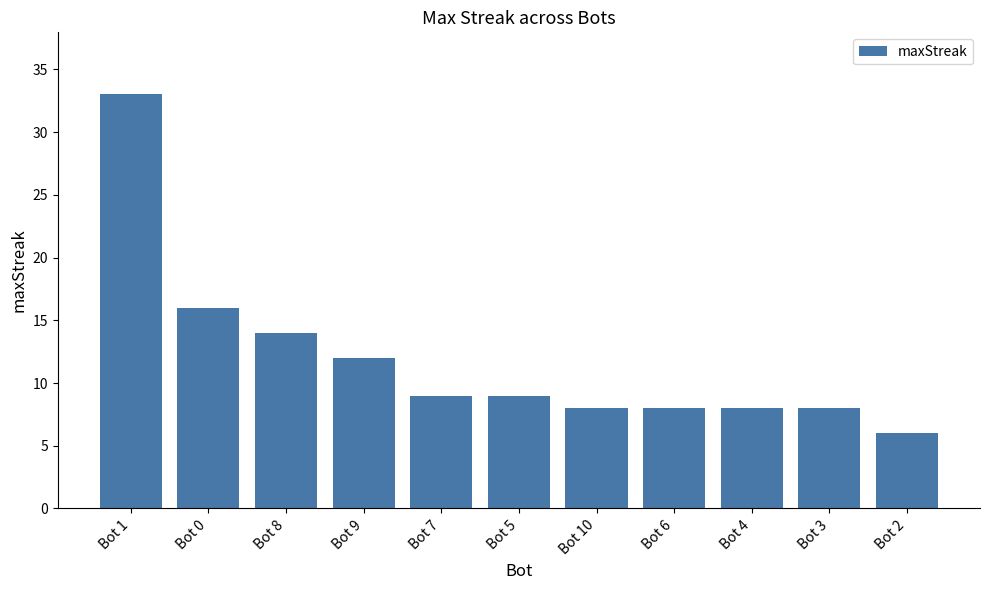

What is the minimum value shown in the chart?

6